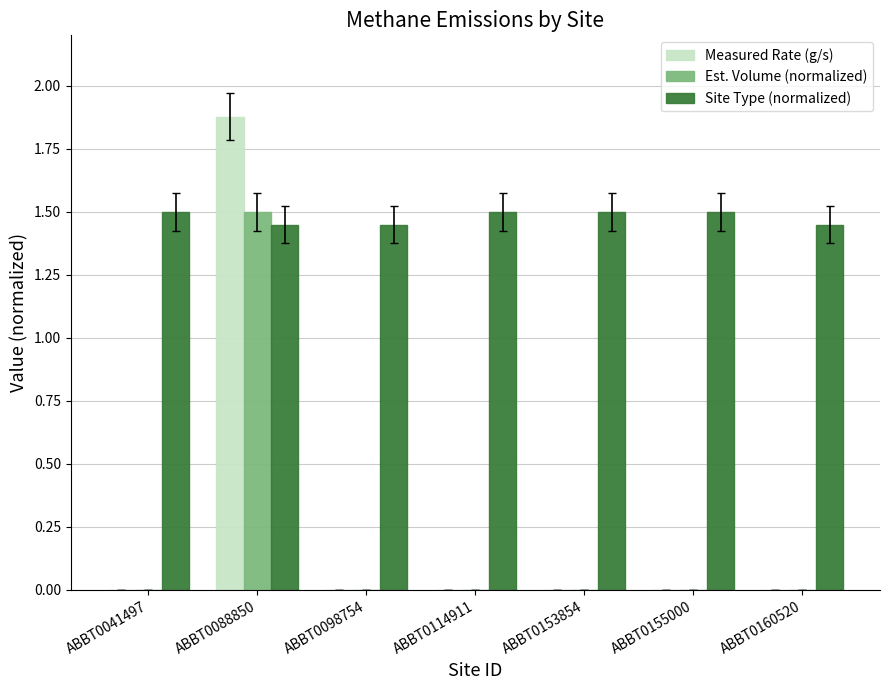

What is the maximum value for Est. Volume (normalized)?

1.5